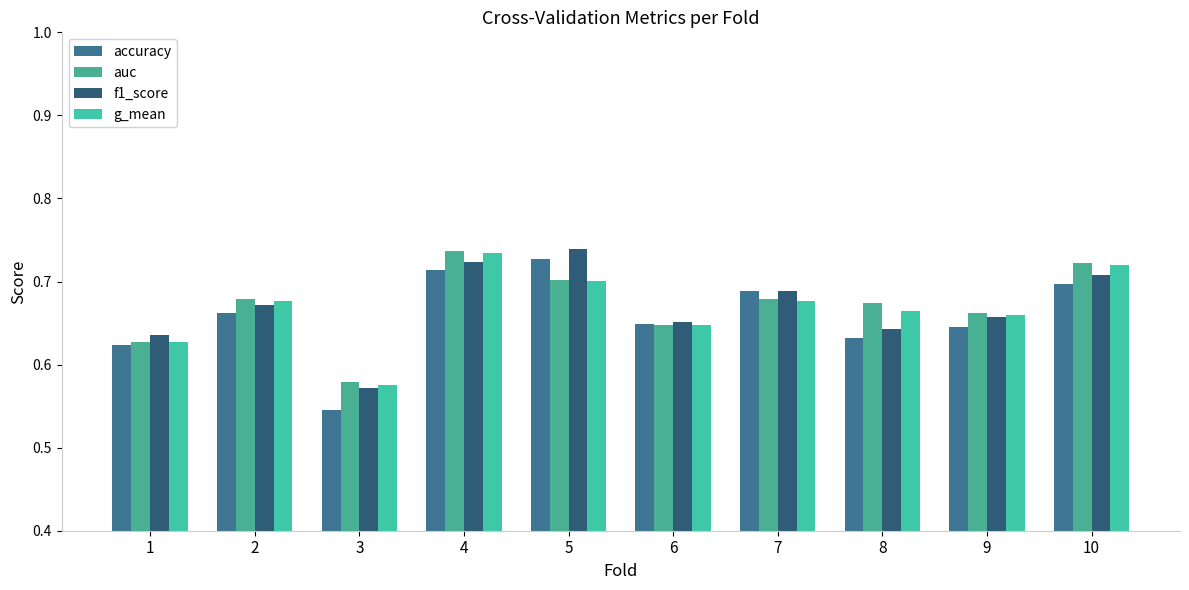

Reading left to right, list all the values displayed in this chart.

accuracy: 0.6	0.7	0.5	0.7	0.7	0.6	0.7	0.6	0.6	0.7
auc: 0.6	0.7	0.6	0.7	0.7	0.6	0.7	0.7	0.7	0.7
f1_score: 0.6	0.7	0.6	0.7	0.7	0.7	0.7	0.6	0.7	0.7
g_mean: 0.6	0.7	0.6	0.7	0.7	0.6	0.7	0.7	0.7	0.7